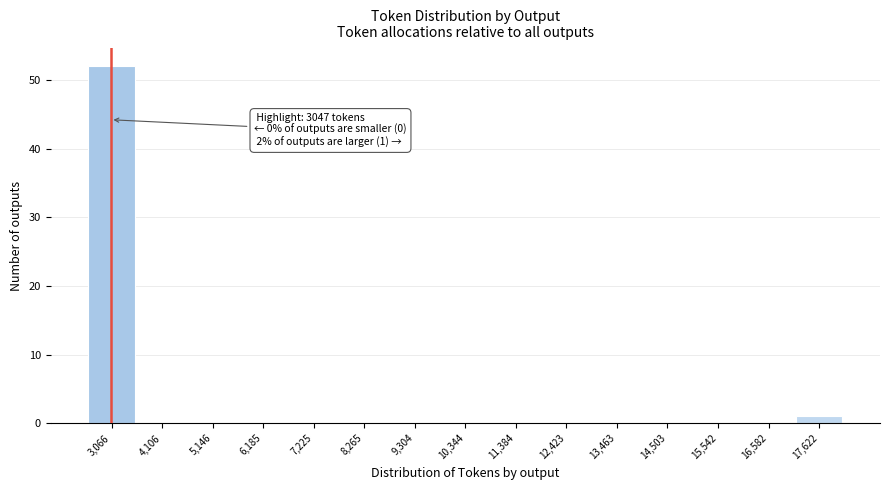

Which range on the x-axis has the tallest bar?

2600 to 3600